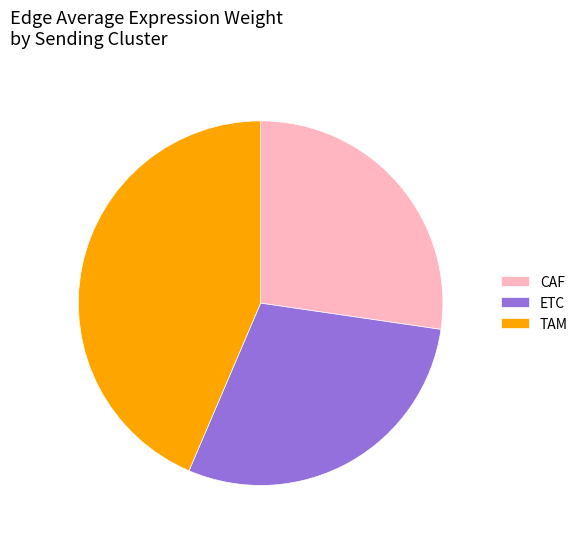

What is the smallest slice in the pie chart?

CAF